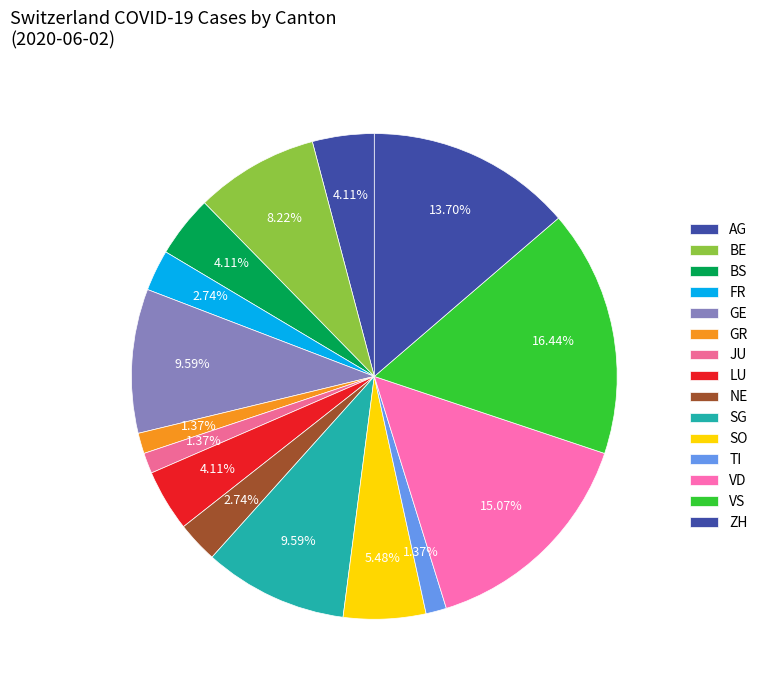

Is there a majority slice in this chart?

No